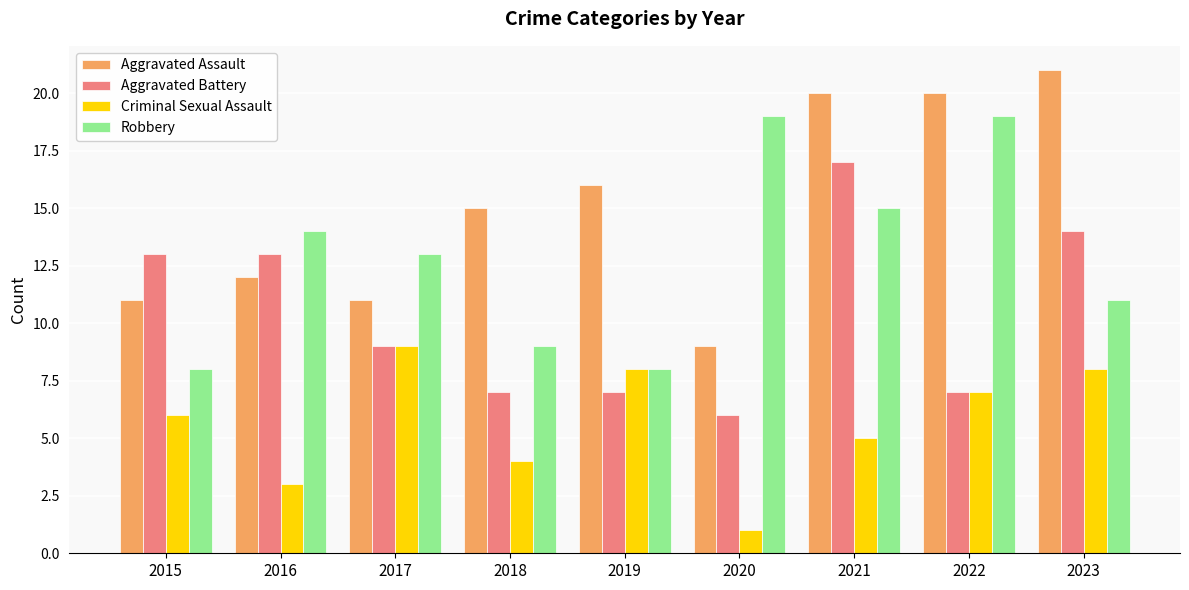

Which series has the largest total across all categories?

Aggravated Assault